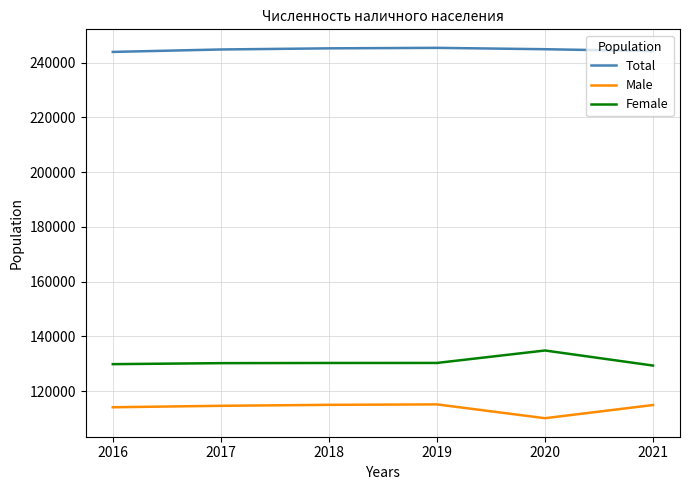

What is the difference between the maximum and minimum values in the Female series?

5506